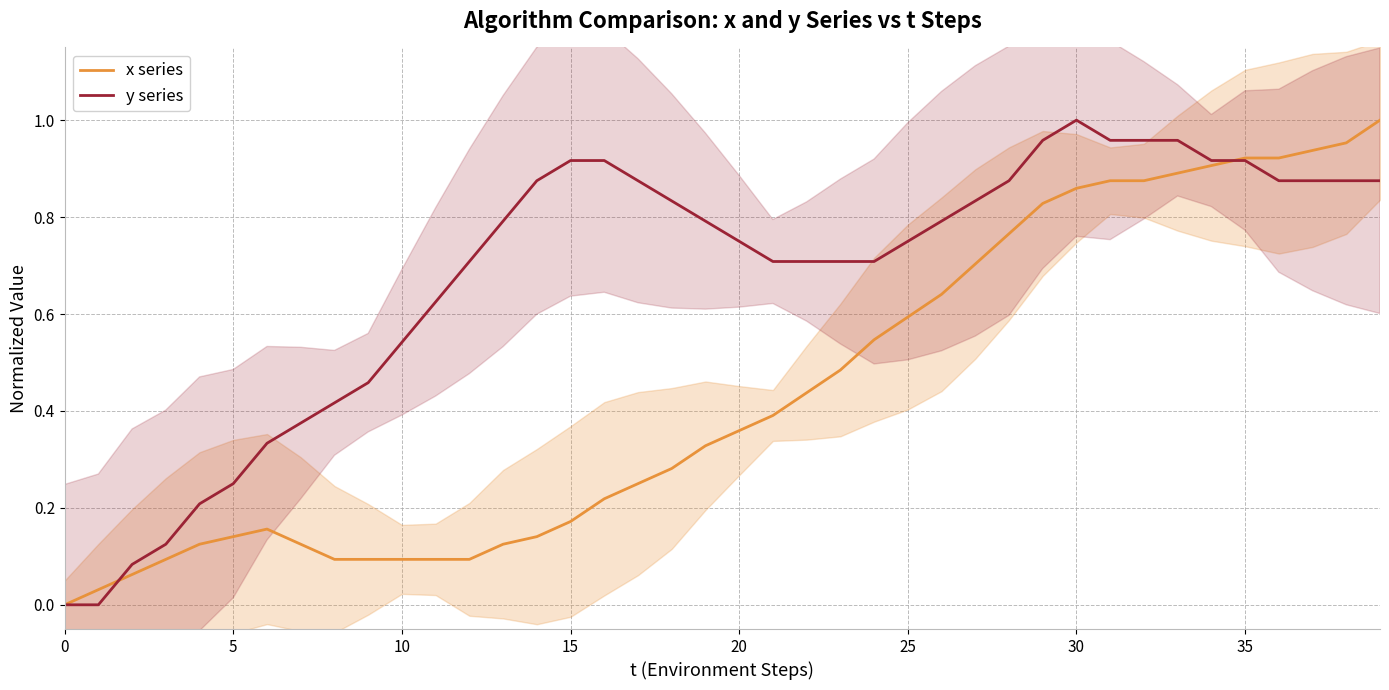

What is the highest value of the y series series?

1.0